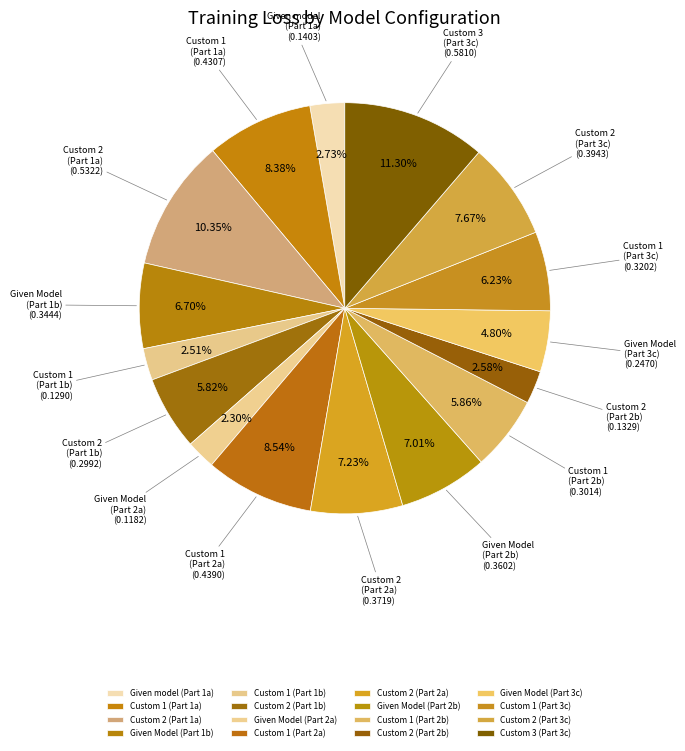

How many segments does this pie chart have?

16